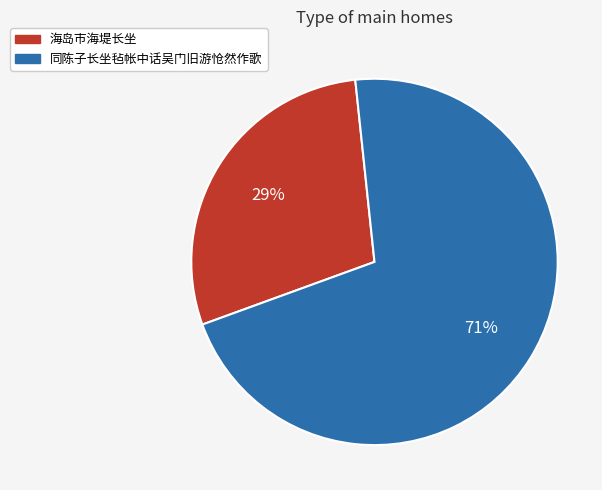

Do 海岛市海堤长坐 and 同陈子长坐毡帐中话吴门旧游怆然作歌 together represent more than half of the pie?

Yes